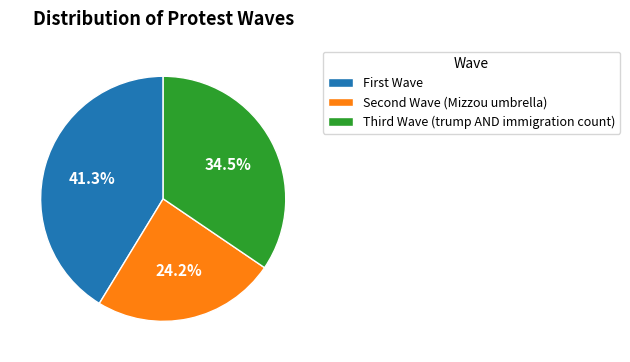

How many slices are in this pie chart?

3